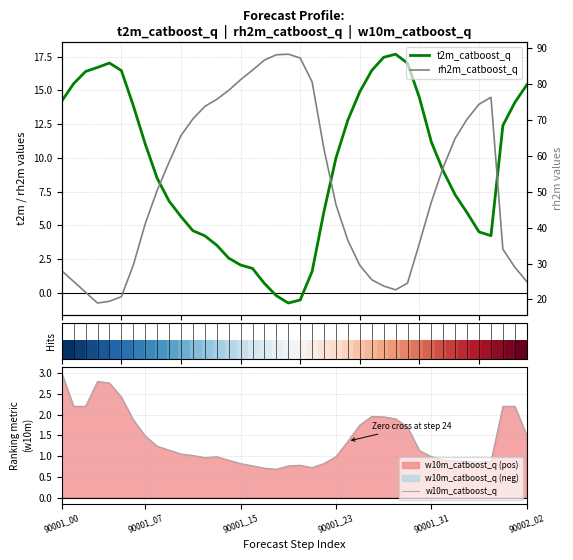

What is the sum of all rh2m_catboost_q values?

2058.7